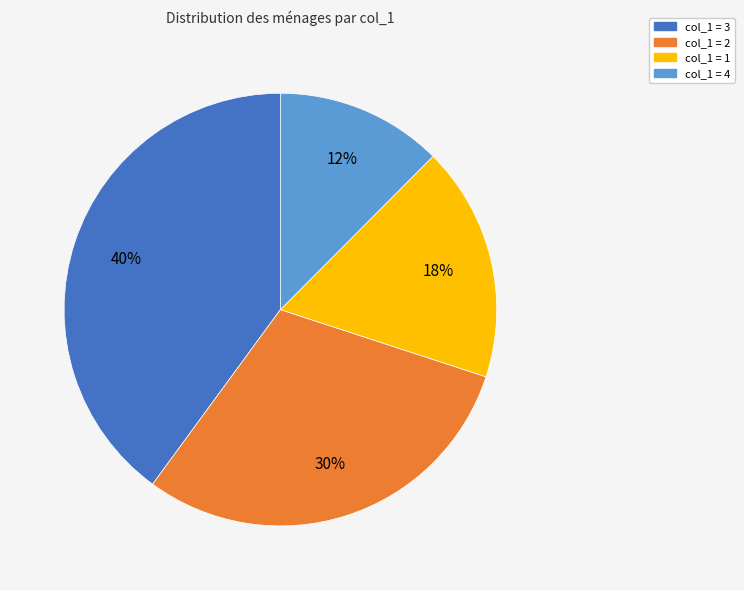

To the nearest percent, what is the average slice percentage?

25%